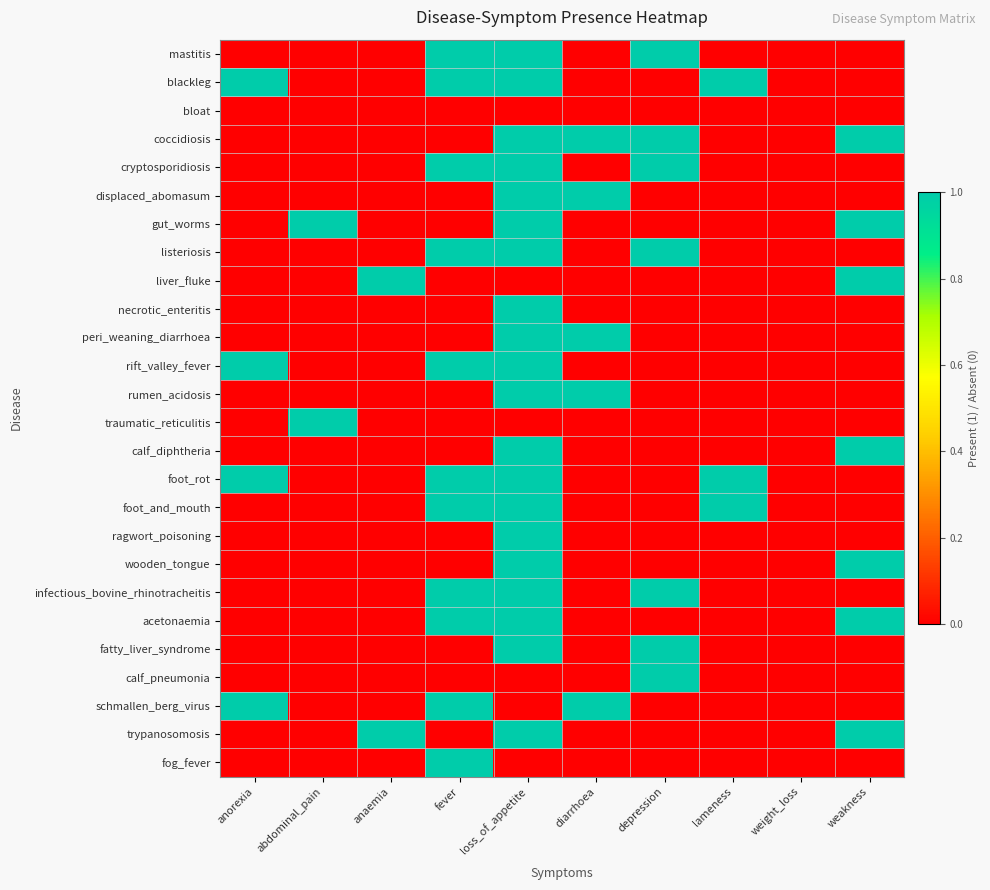

At which category is the sum across all series the highest?

loss_of_appetite